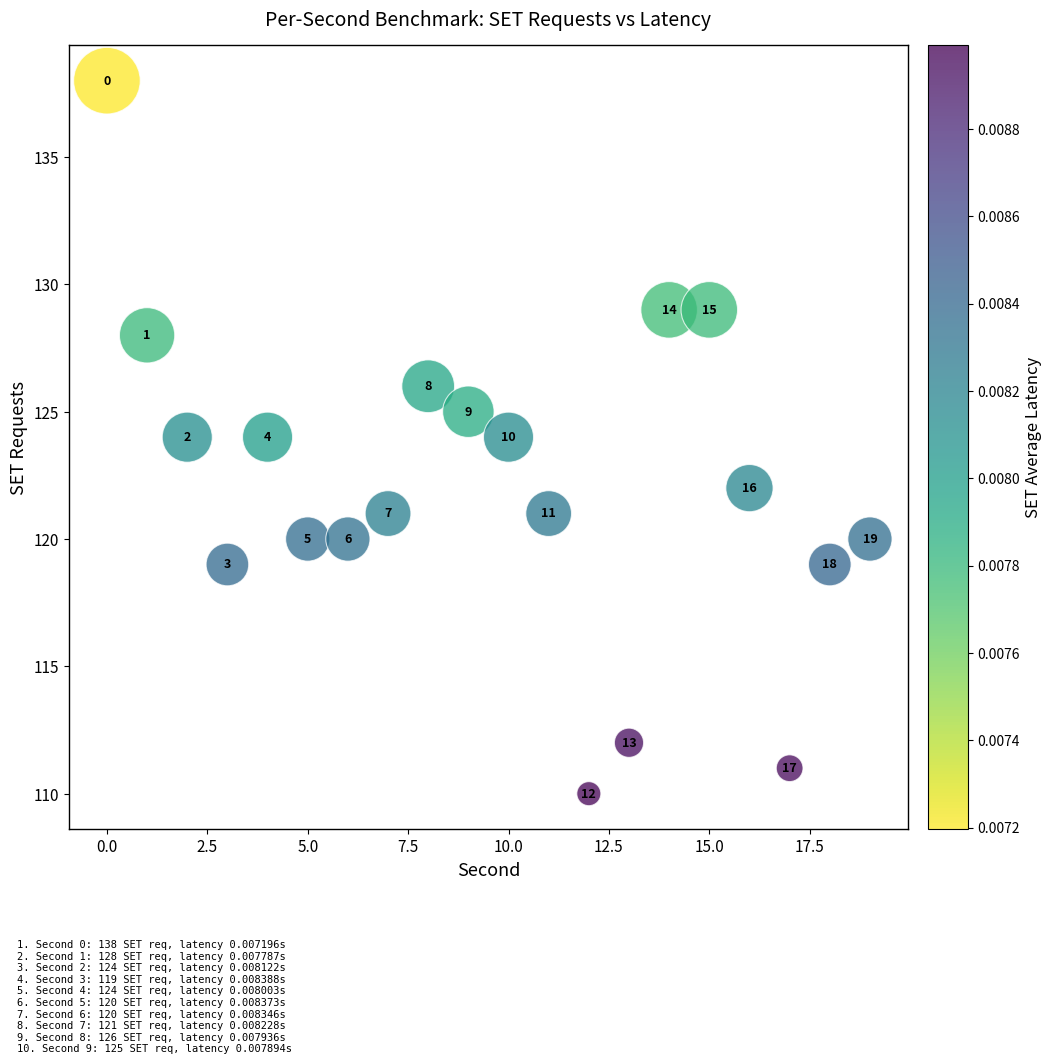

What Y value in the scatter plot is closest to 124?

124